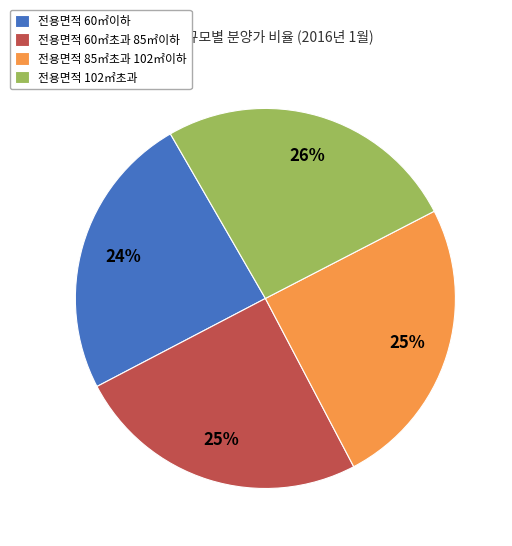

Which category has the smallest portion of the pie?

전용면적 60㎡이하